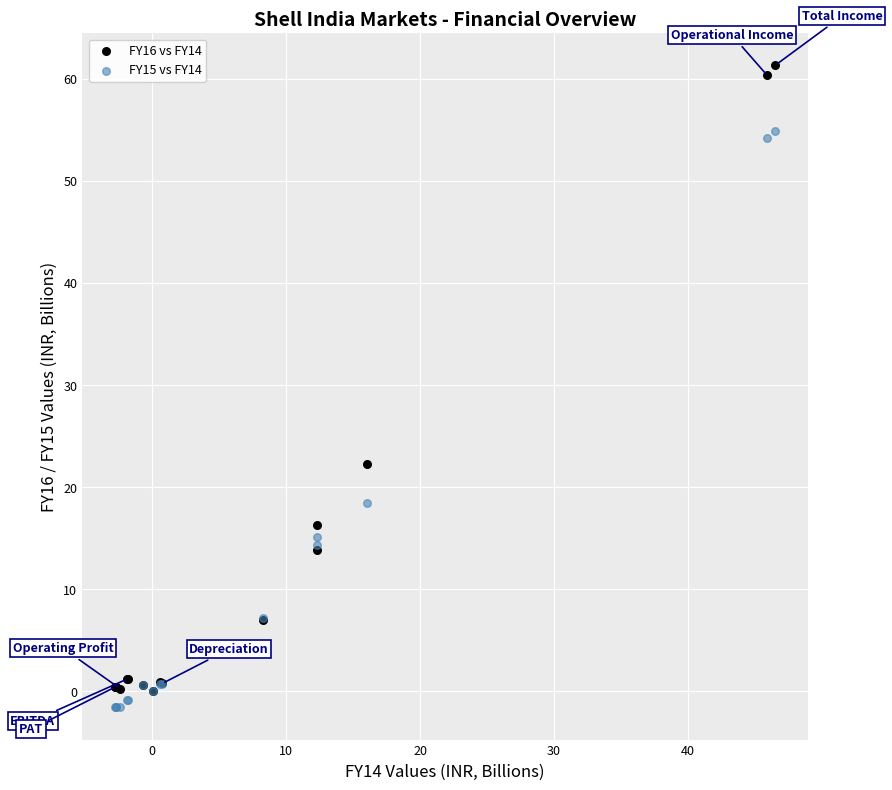

Across all series, what Y value is closest to 29?

22.3